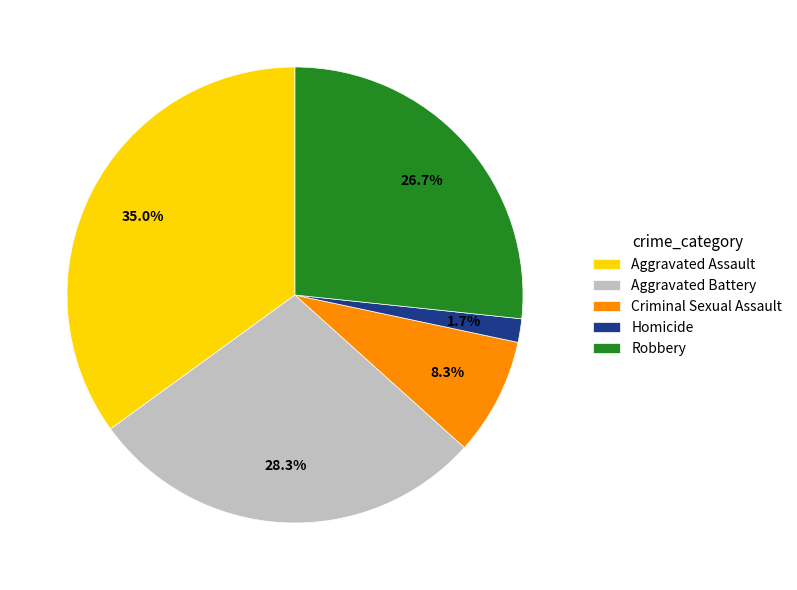

How many slices are in this pie chart?

5